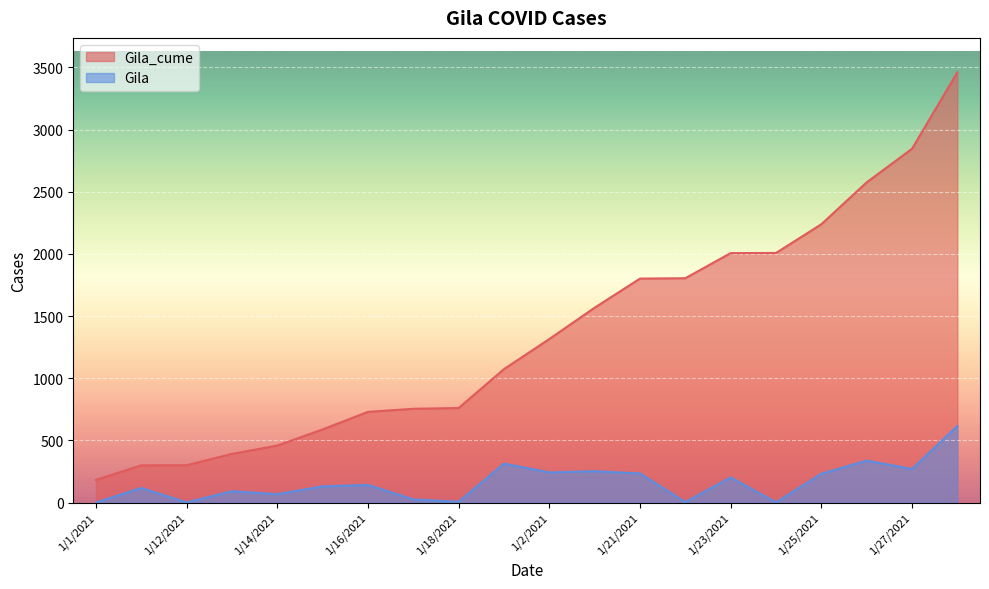

Reading left to right, list all the values displayed in this chart.

Gila_cume: 182	299	300	391	458	588	729	754	760	1073	1315	1567	1801	1804	2006	2007	2238	2575	2845	3460
Gila: 0	117	1	91	67	130	141	25	6	313	242	252	234	3	202	1	231	337	270	615